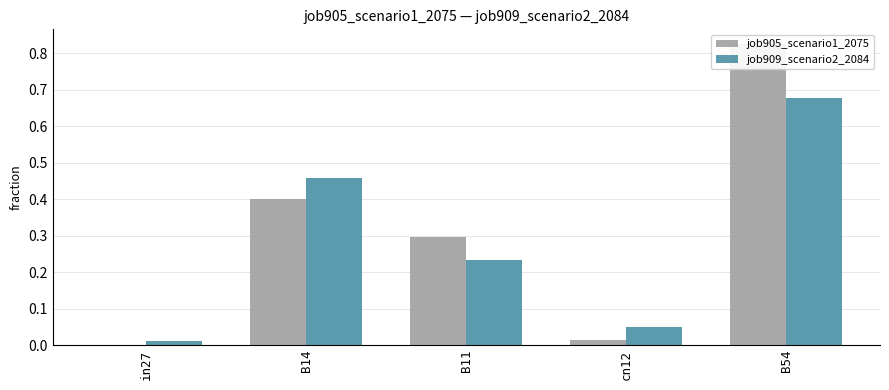

How many groups of bars are there?

5